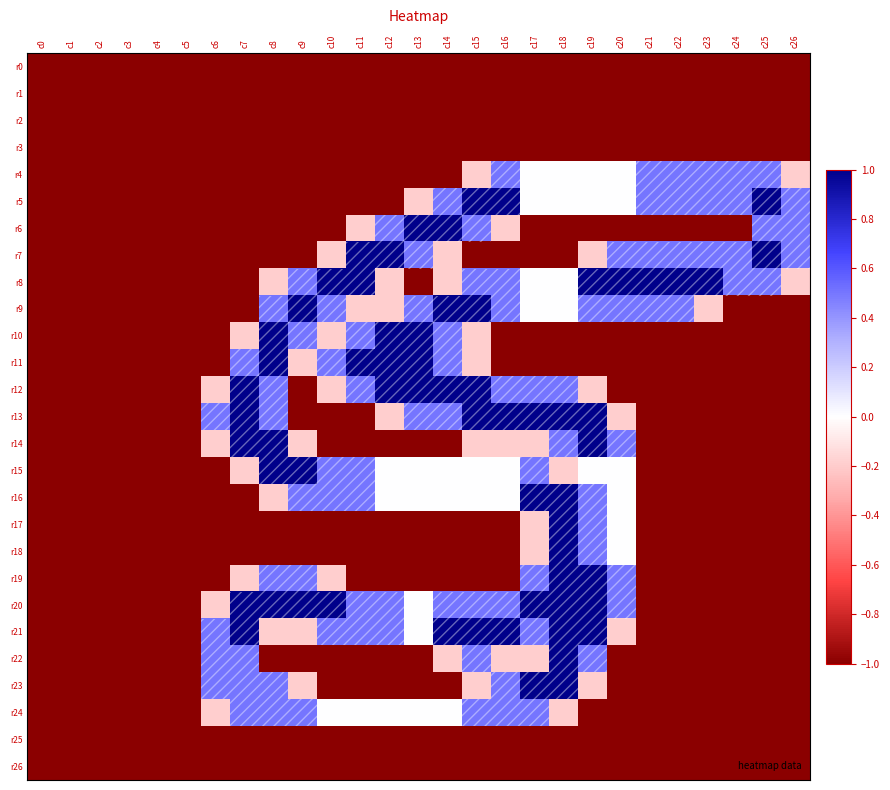

Count the number of categories in the chart.

27